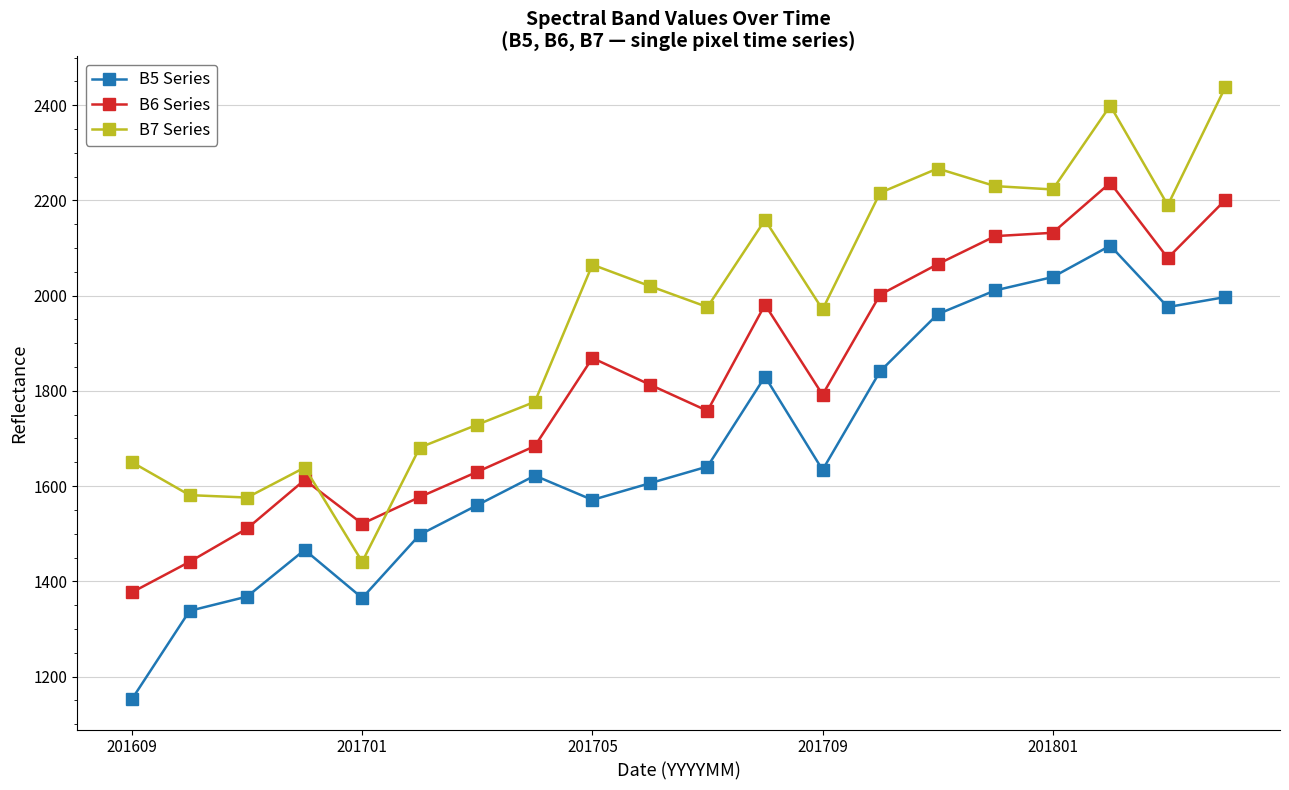

What is the greatest value displayed?

2438